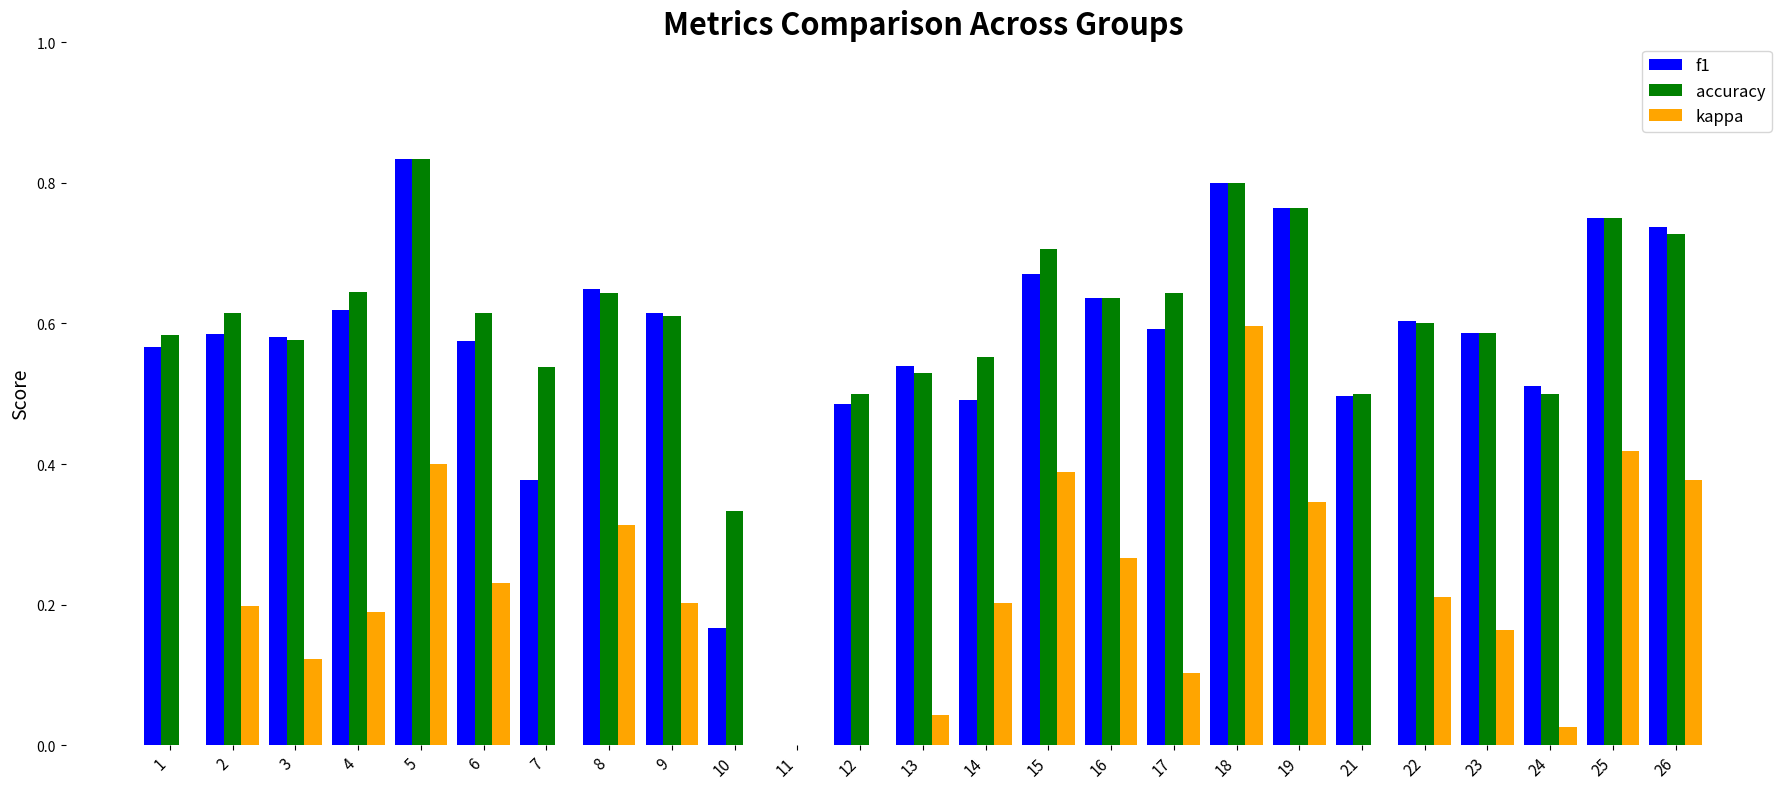

What is the total value across all series at 6?

1.4